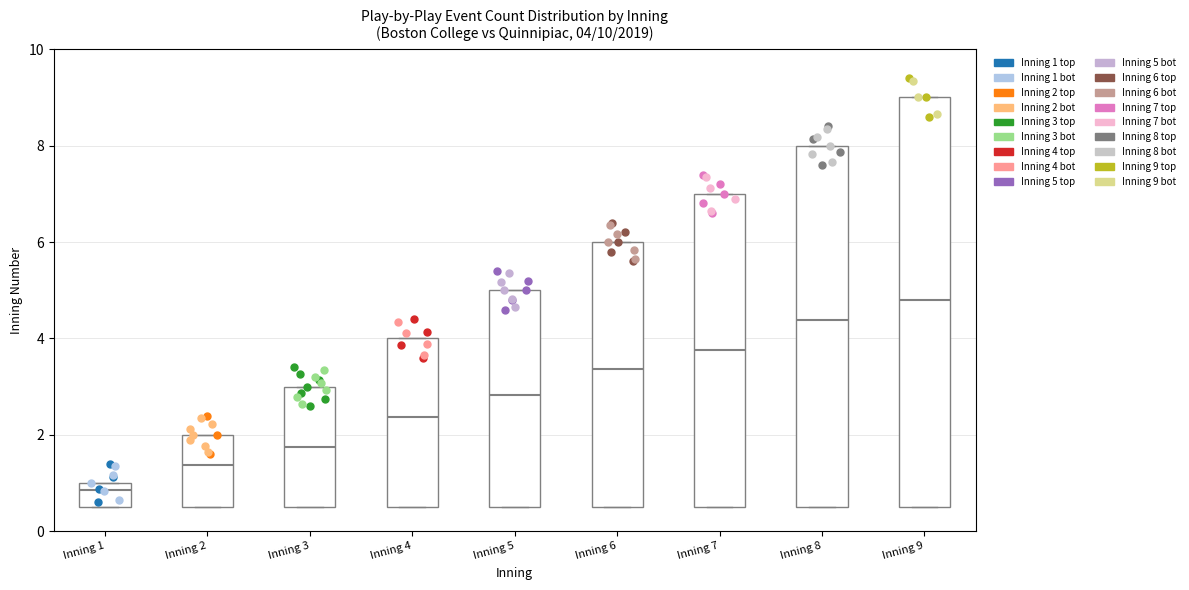

Which box has the highest median line?

Inning 9